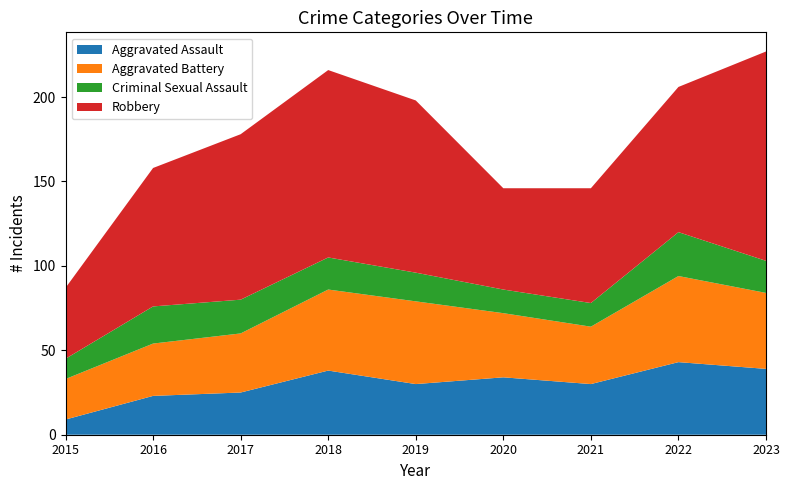

Reading left to right, list all the values displayed in this chart.

Aggravated Assault: 2015=9	2016=23	2017=25	2018=38	2019=30	2020=34	2021=30	2022=43	2023=39
Aggravated Battery: 2015=24	2016=31	2017=35	2018=48	2019=49	2020=38	2021=34	2022=51	2023=45
Criminal Sexual Assault: 2015=12	2016=22	2017=20	2018=19	2019=17	2020=14	2021=14	2022=26	2023=19
Robbery: 2015=42	2016=82	2017=98	2018=111	2019=102	2020=60	2021=68	2022=86	2023=124